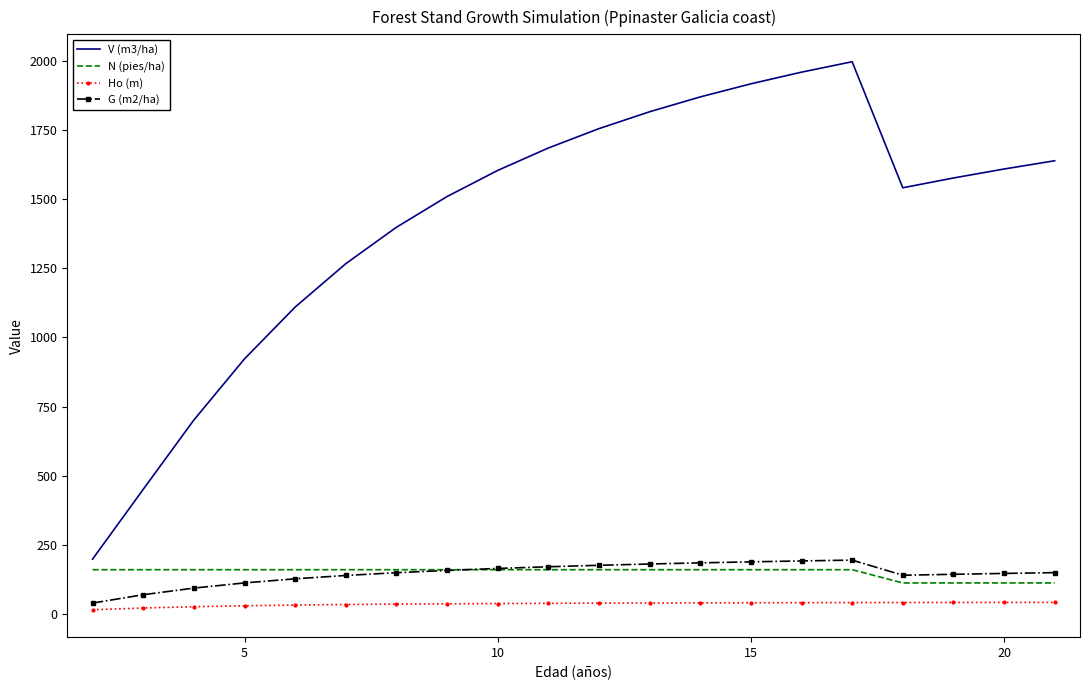

True or false: G (m2/ha) and V (m3/ha) cross at least once.

False